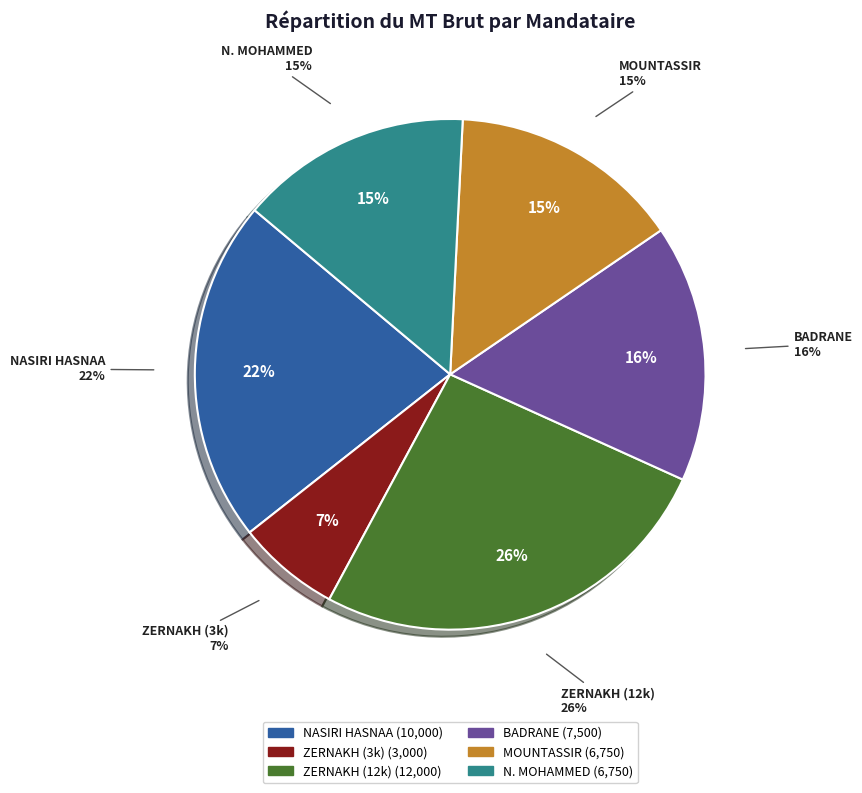

How many slices are in this pie chart?

6